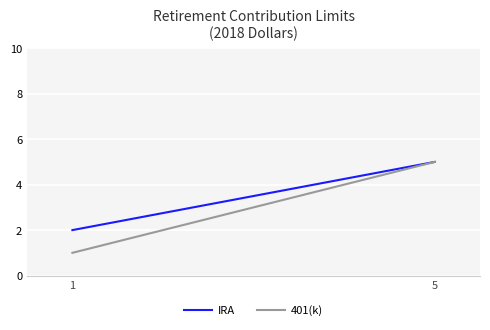

Where is 401(k) nearest to the value 3?

1